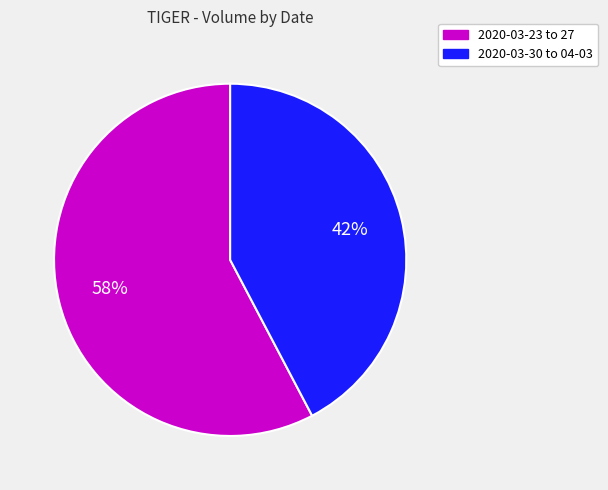

Does any single category account for the majority?

Yes